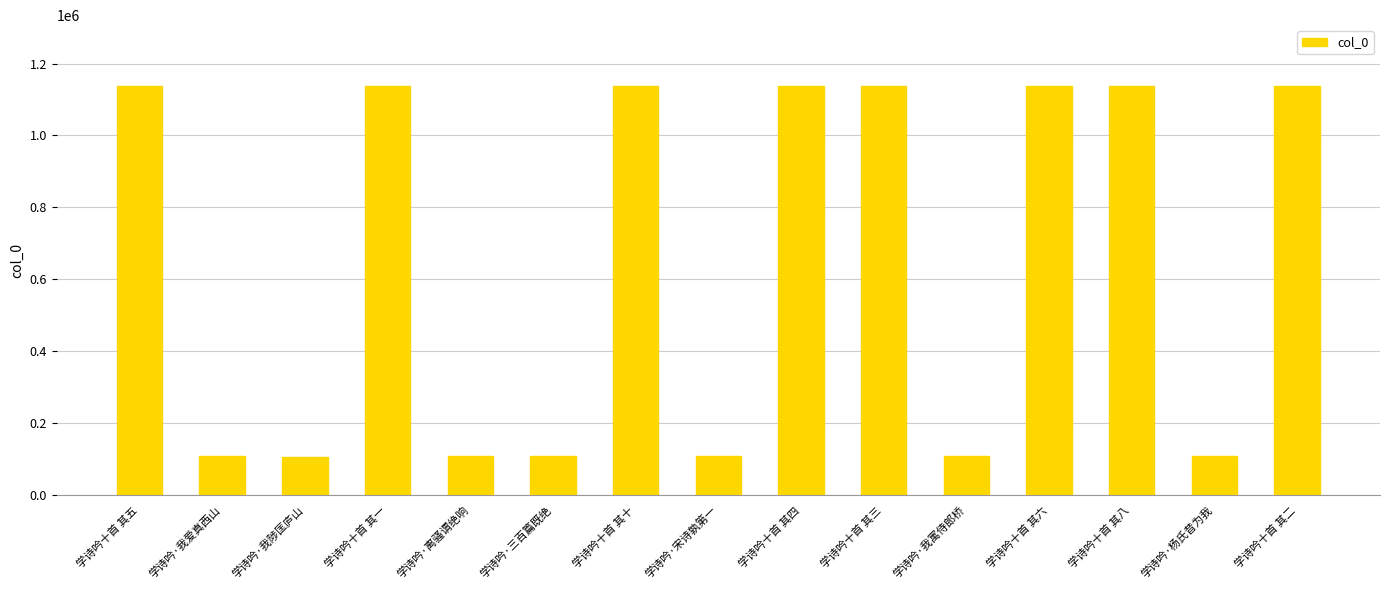

The chart shows a value of 63130 at 学诗吟·离骚谓绝响. True or false?

False